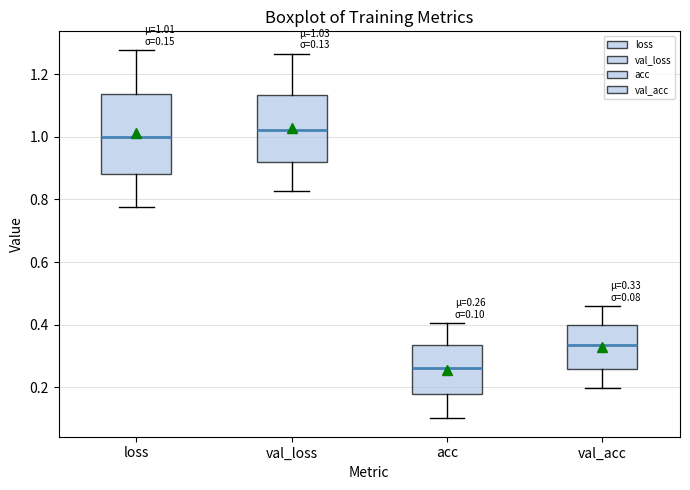

Which box's median line is the lowest?

acc